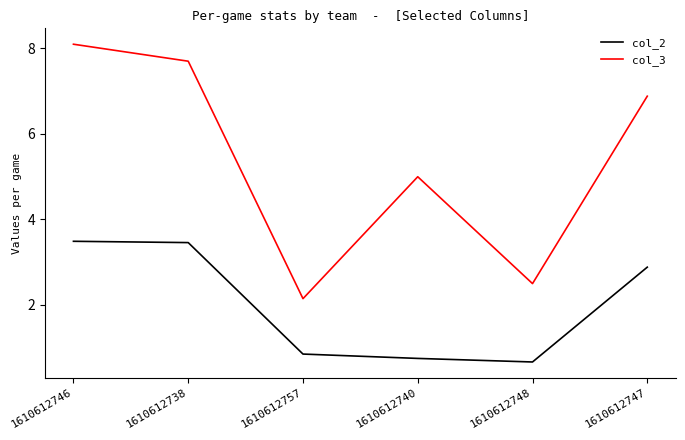

True or false: col_3 has more than 0 points higher than both neighbors.

True